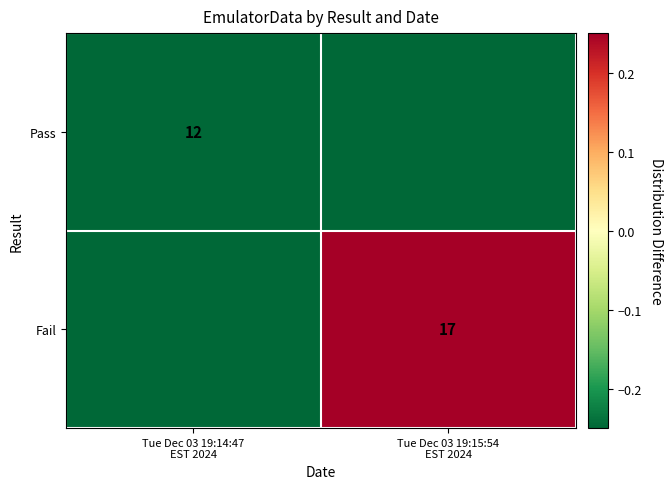

What is the difference between the highest and lowest values at Tue Dec 03 19:14:47
EST 2024?

2.4